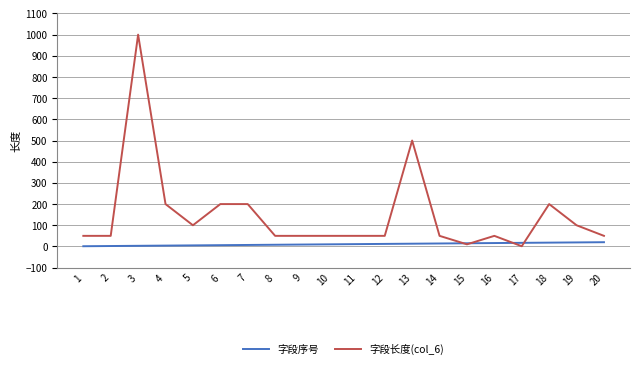

What is the maximum value shown in the chart?

1000